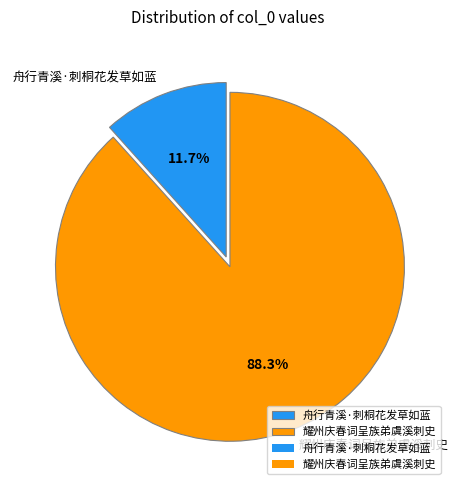

How much of the chart is everything except 舟行青溪·刺桐花发草如蓝?

88.3%